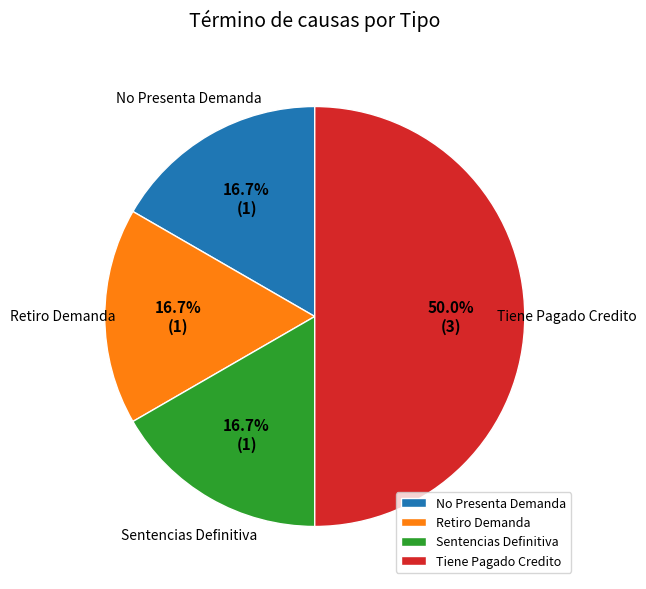

Is it true that No Presenta Demanda is 24% of the pie?

False